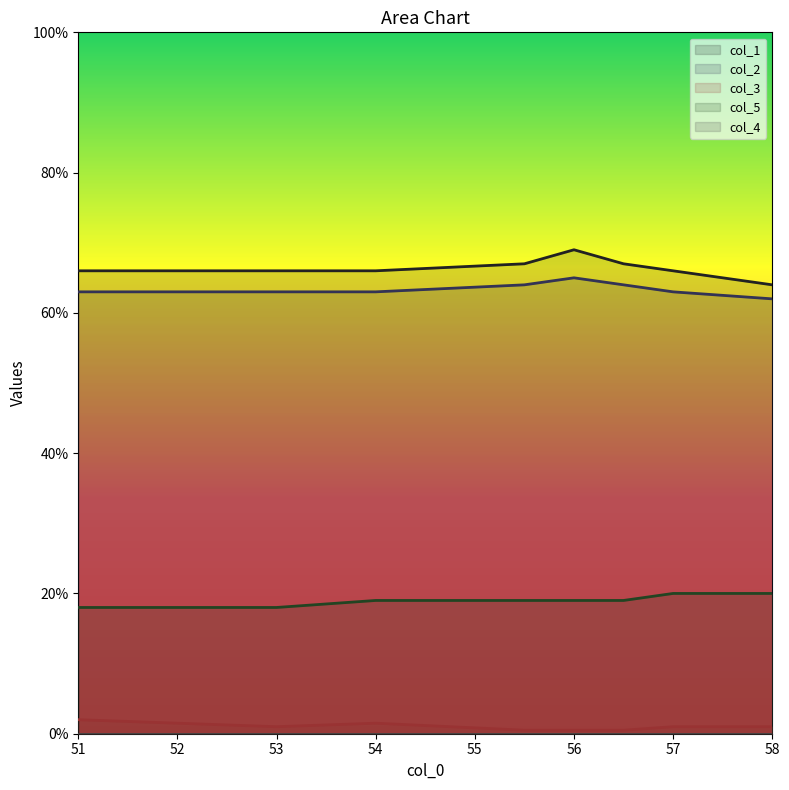

True or false: col_2 and col_5 intersect in this chart.

False